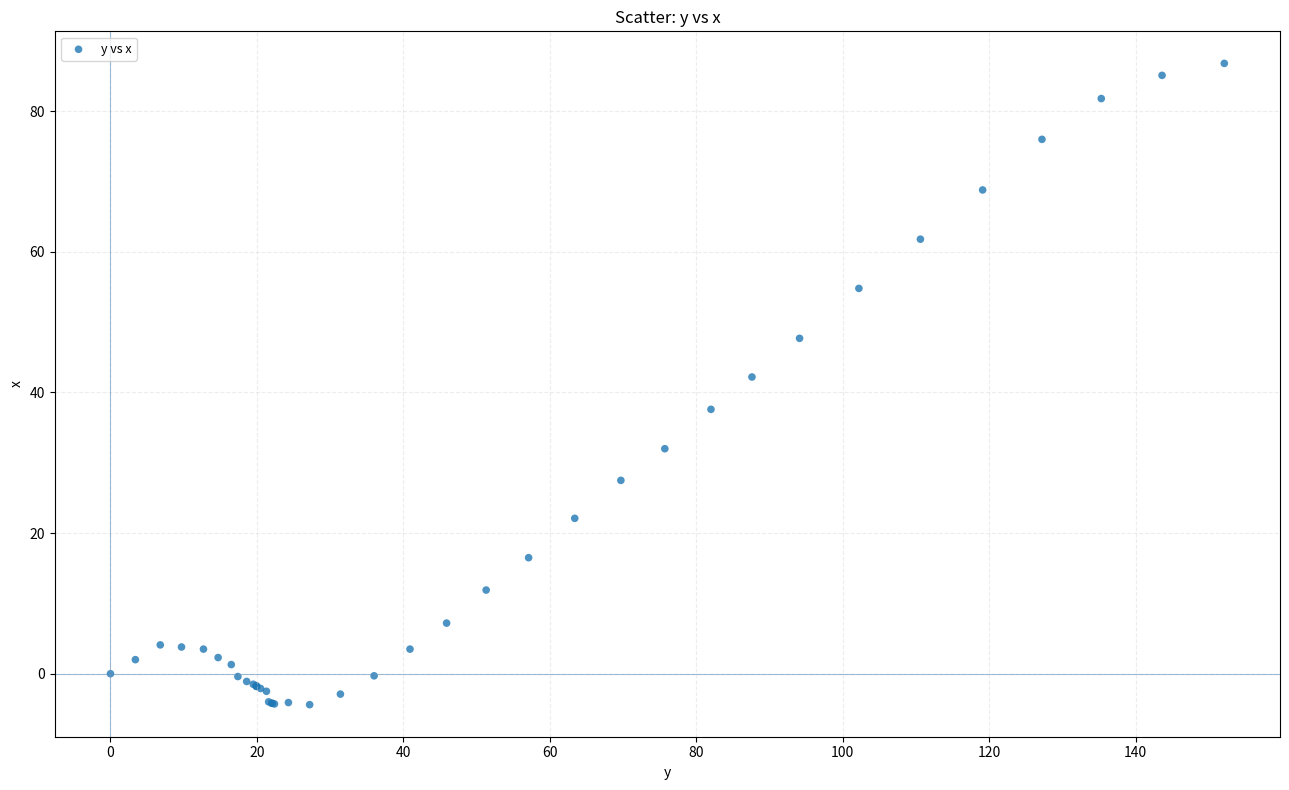

What Y value in the scatter plot is closest to 41?

42.2